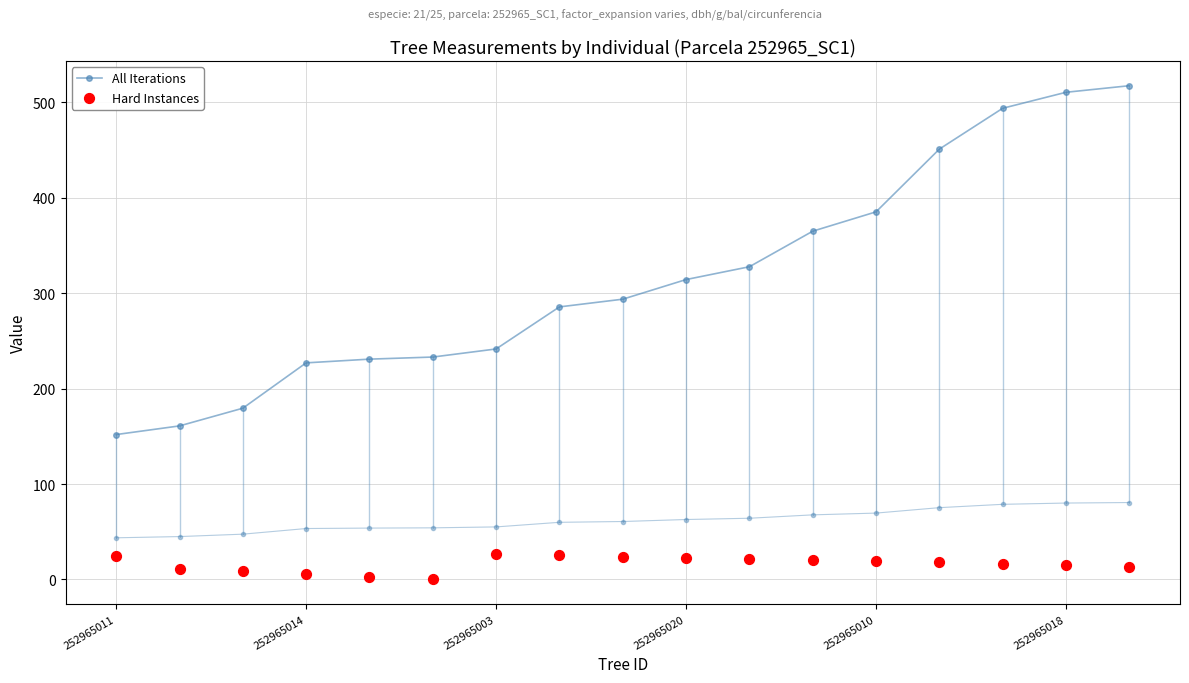

Which series has the widest spread of Y values?

All Iterations